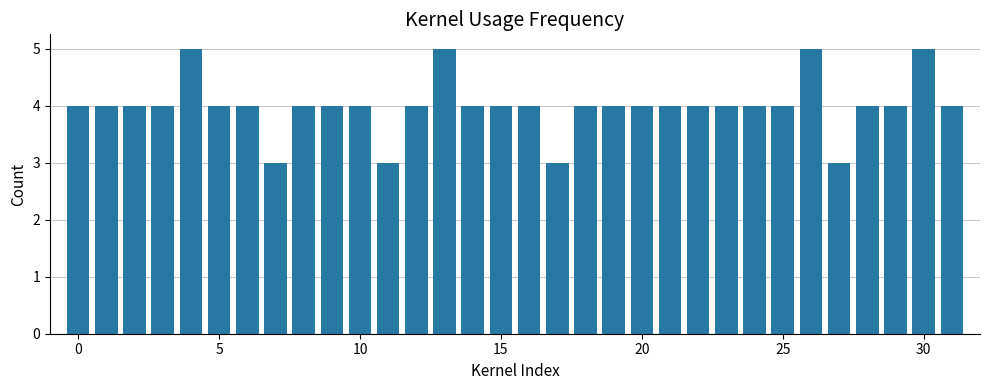

What is the maximum value shown in the chart?

5